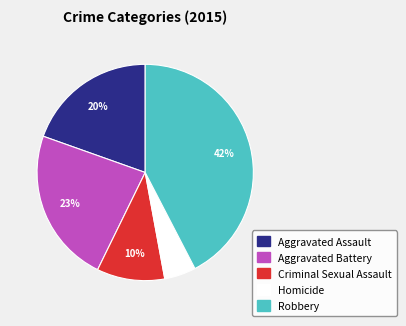

How many segments does this pie chart have?

5